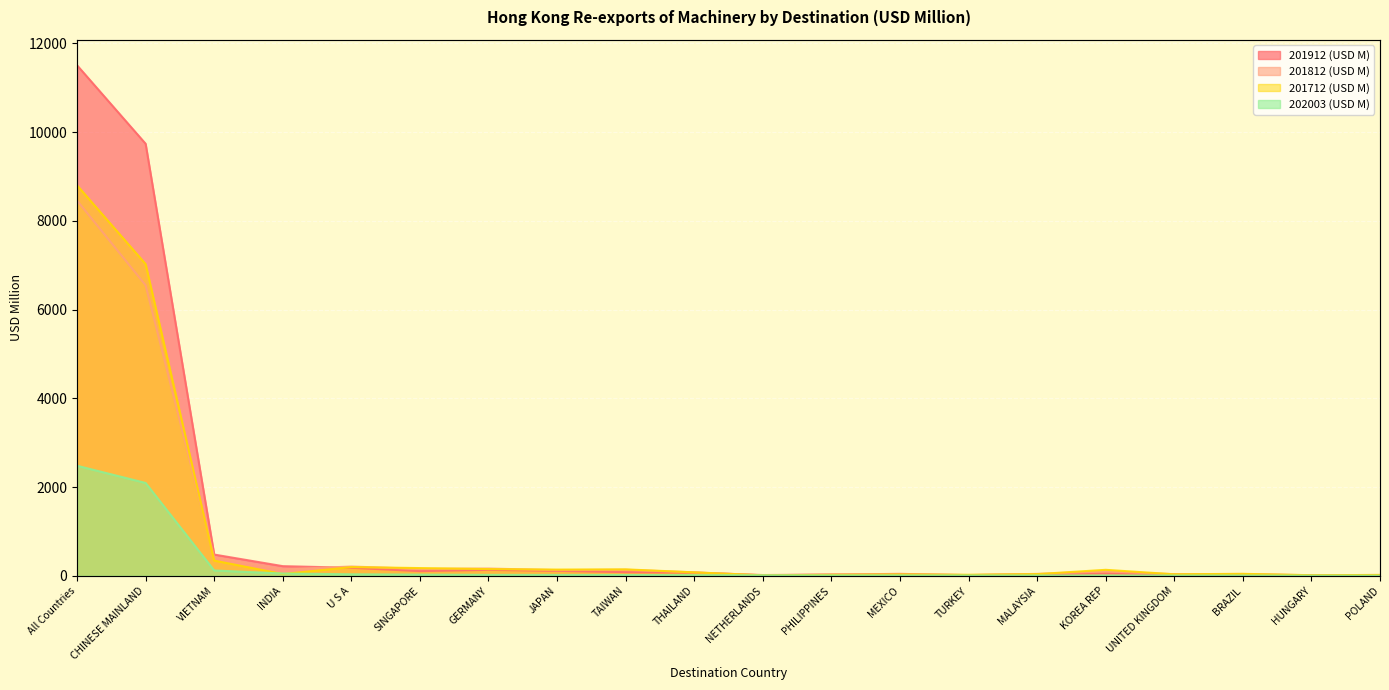

What is the average value of the 201712 (USD M) series?

873.1